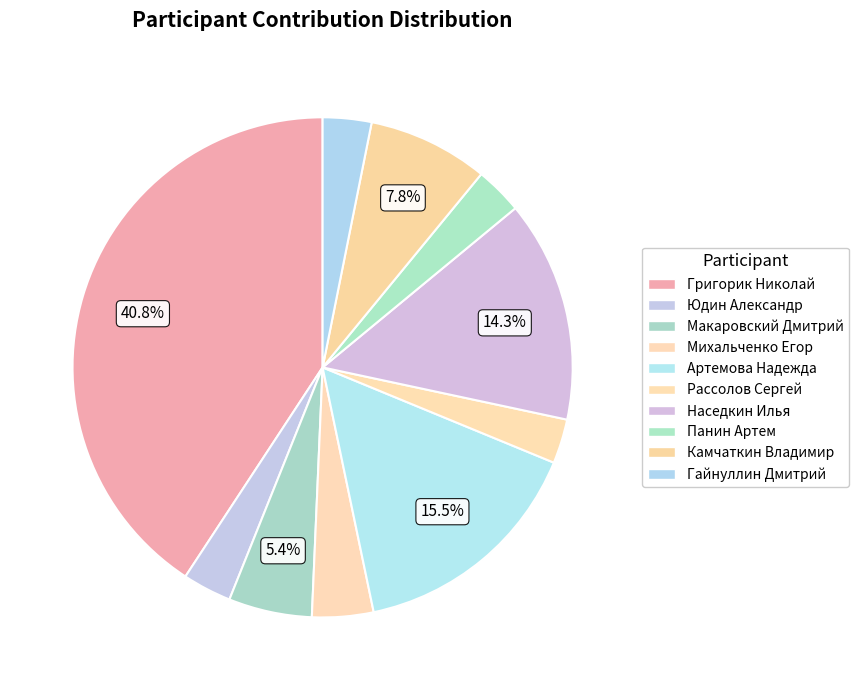

Which slice is the smallest?

Рассолов Сергей